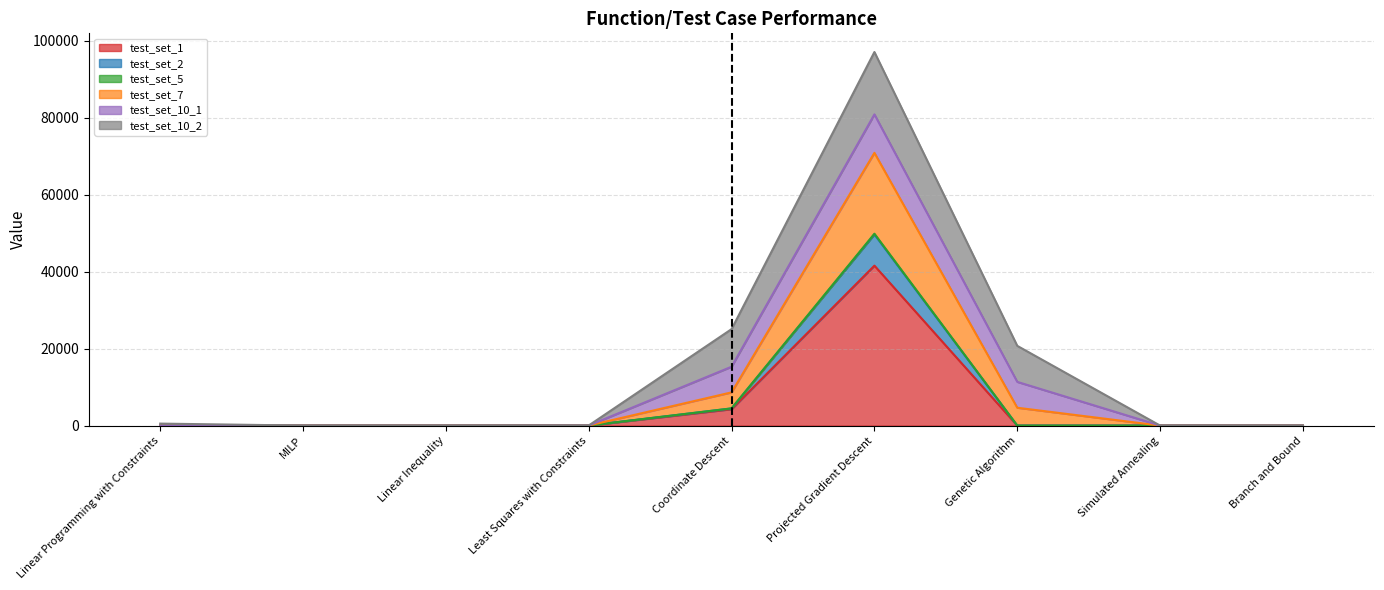

The test_set_2 series shows 8.8 at Linear Programming with Constraints. True or false?

True